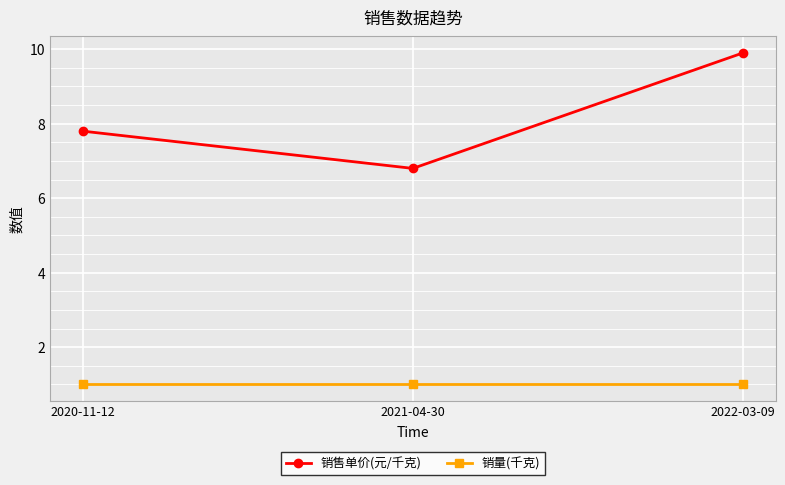

Rank the series by their maximum value, from highest to lowest.

销售单价(元/千克), 销量(千克)